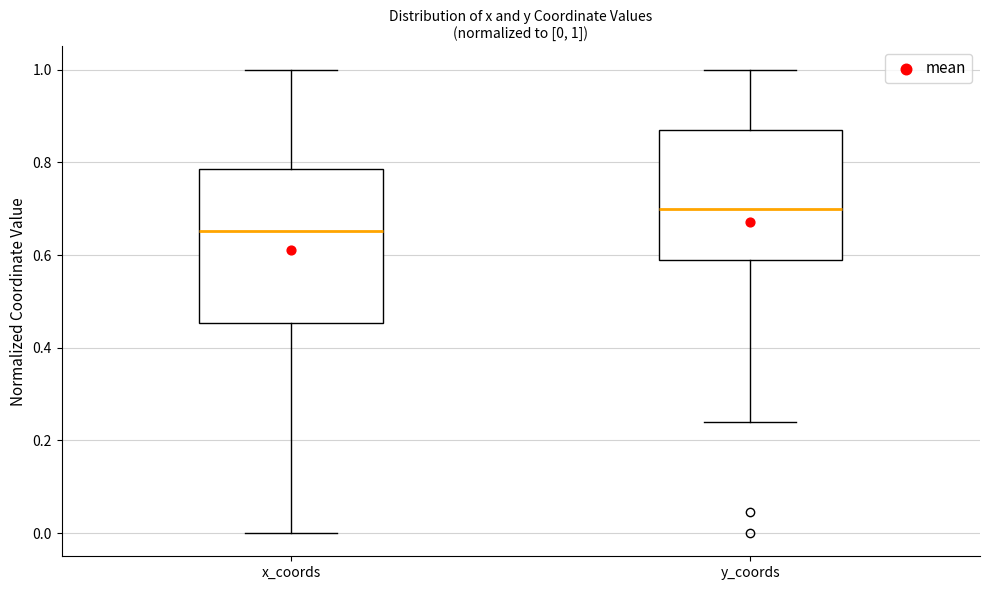

Which box is the tallest, from its lower edge to its upper edge?

x_coords